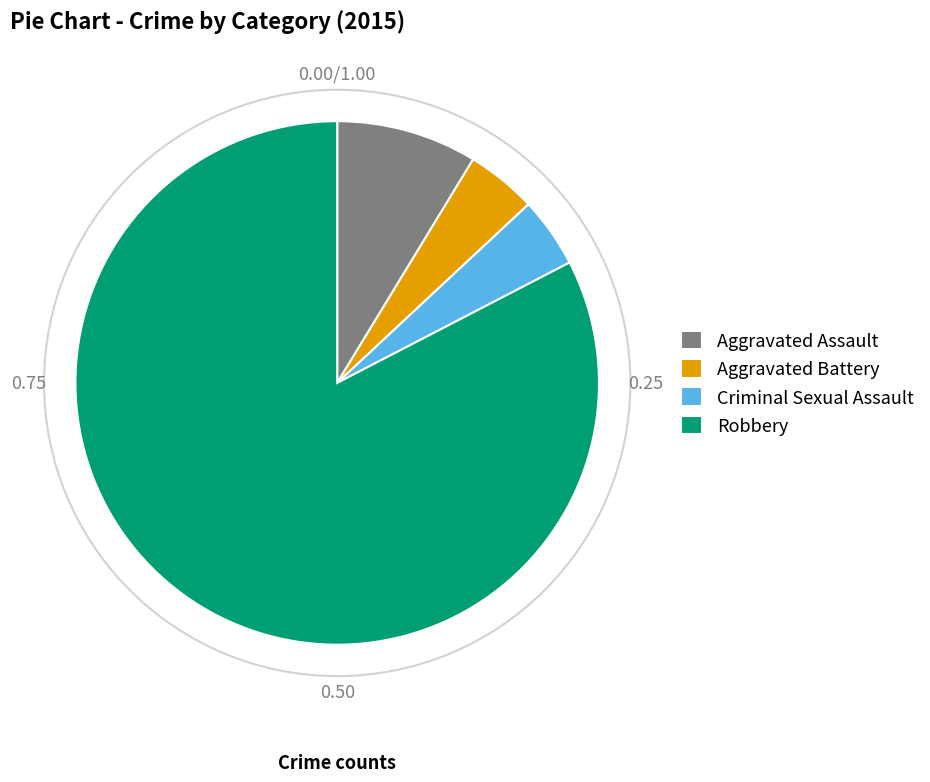

Is there a majority slice in this chart?

Yes